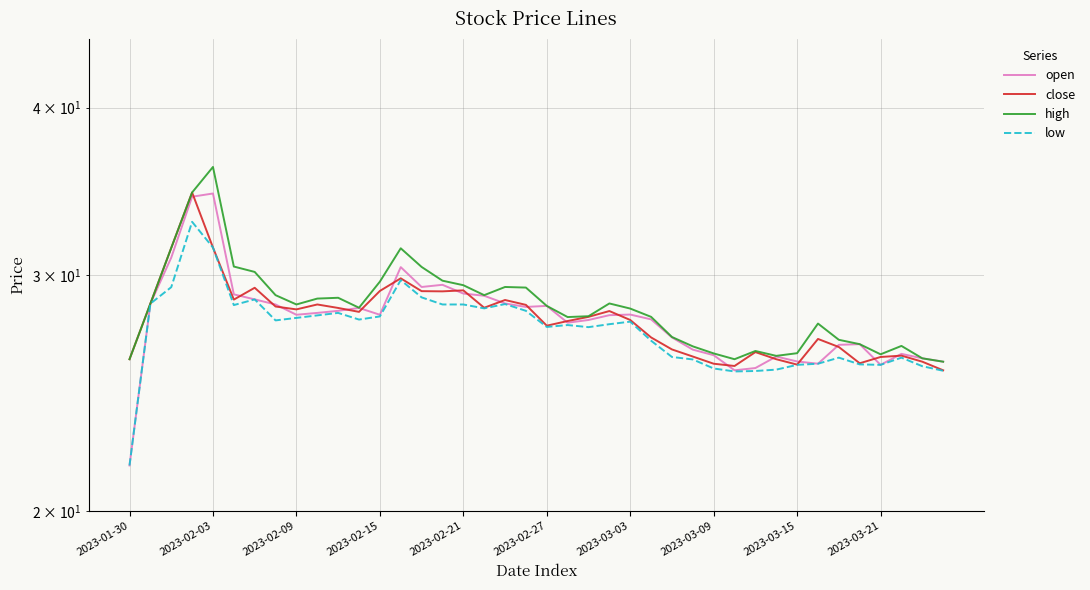

The close series shows 10.4 at 2023-03-21. True or false?

False